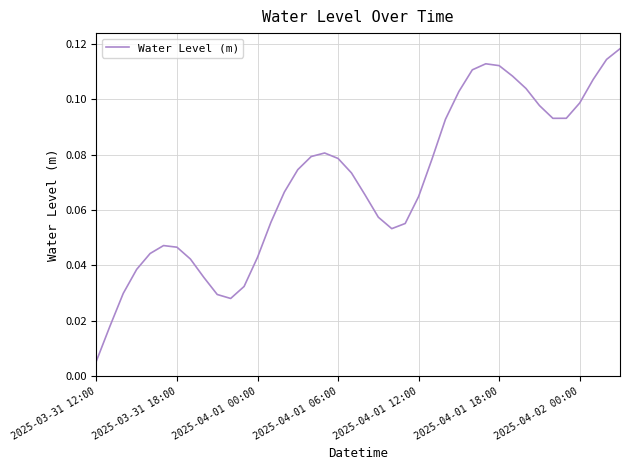

Which label corresponds to the smallest value in the chart?

2025-03-31 12:00